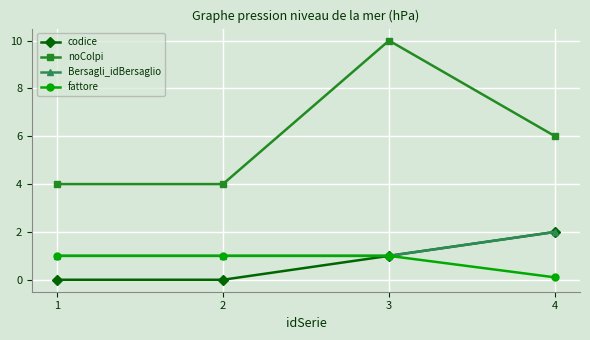

What is the value of the Bersagli_idBersaglio point at the 4th from the left?

2.0